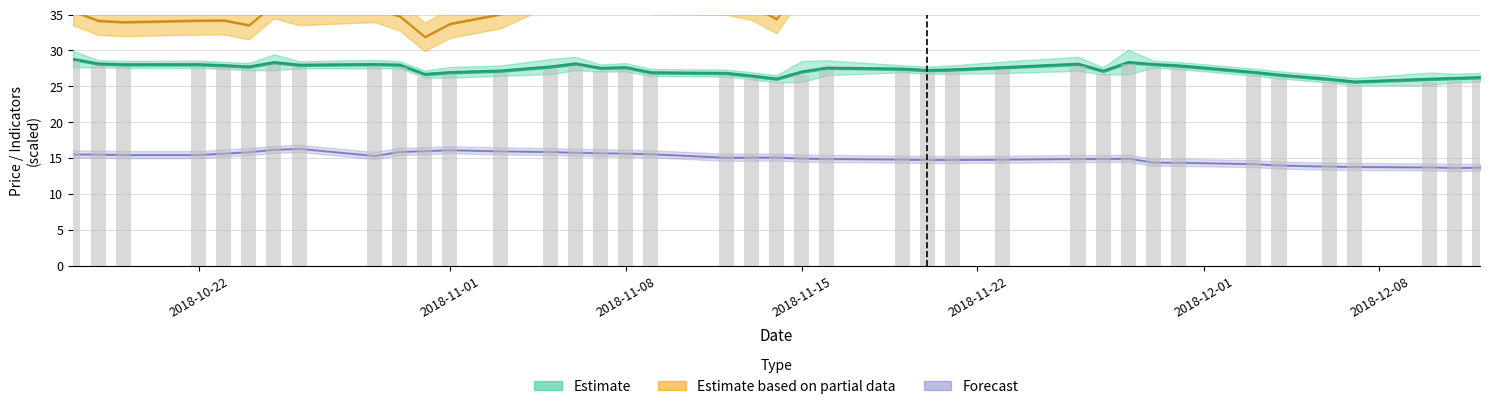

What is the average value of the f_p_e series?

29.0